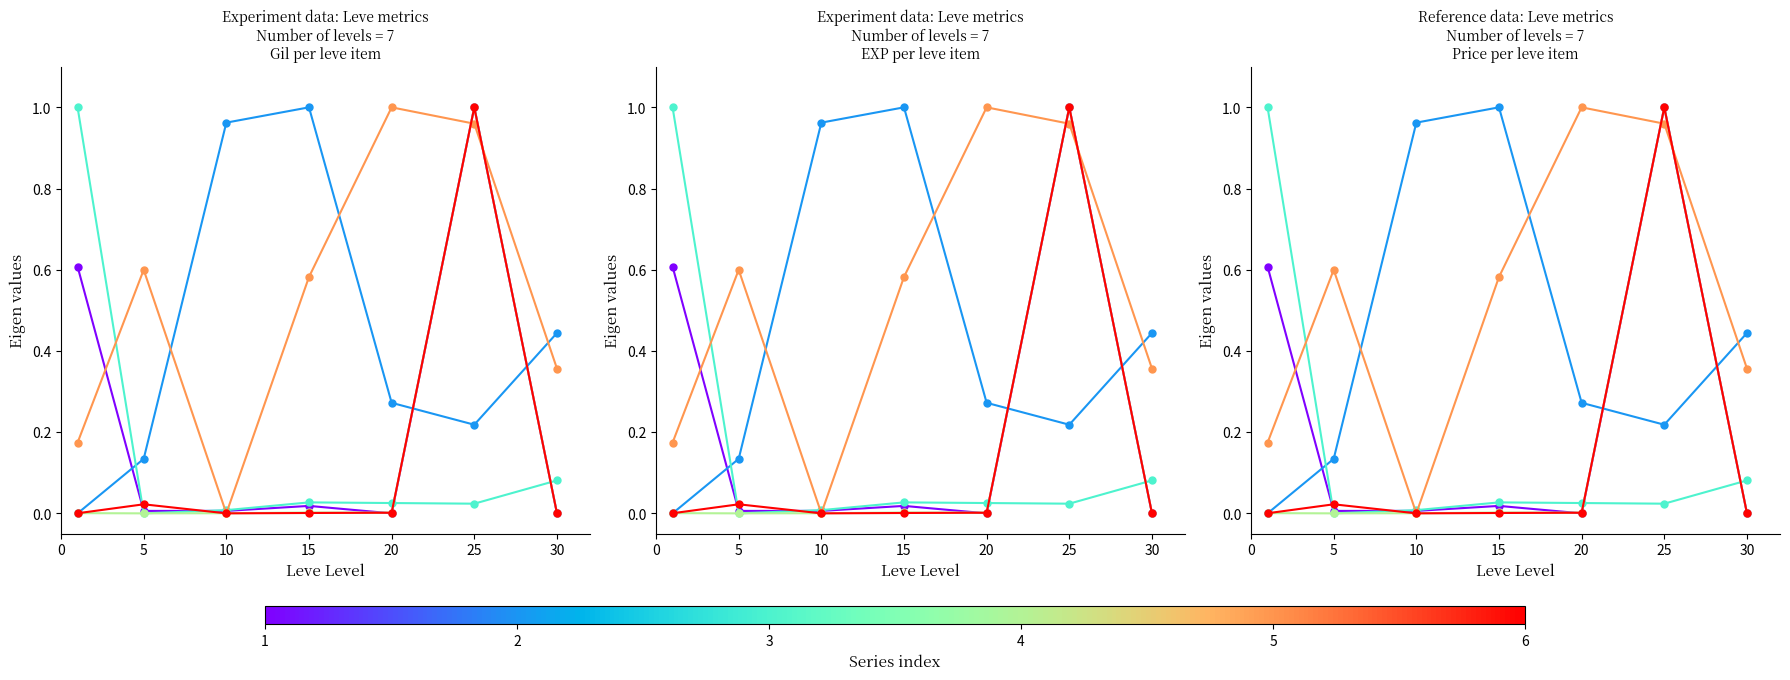

How many data points in currentAveragePrice are above 0?

6